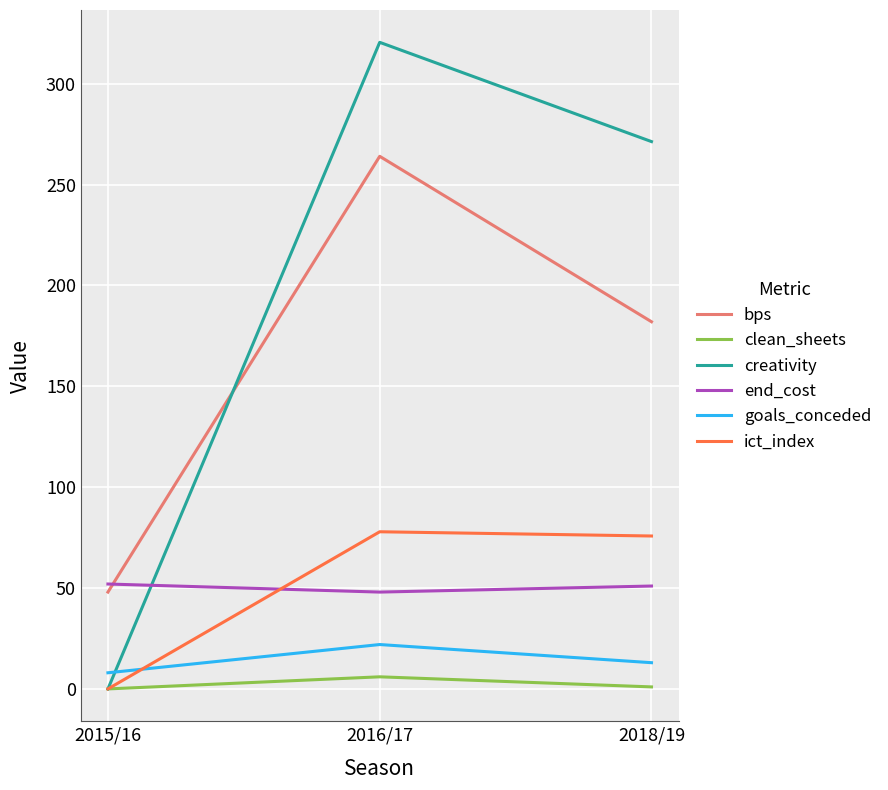

At which label does ict_index reach its minimum?

2015/16